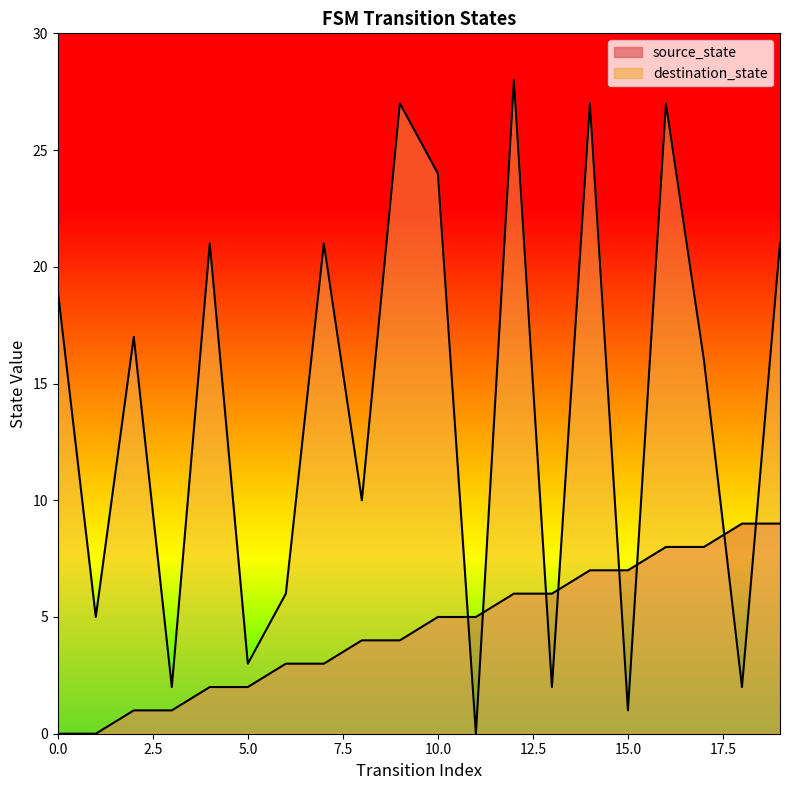

Where do source_state and destination_state first cross each other?

10 and 11